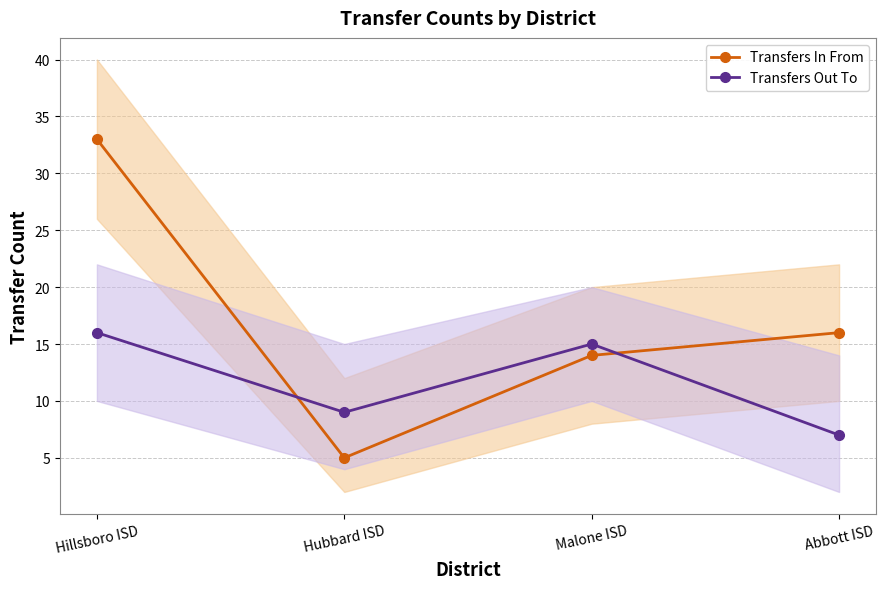

List the labels in order of Transfers In From value, smallest first.

Hubbard ISD, Malone ISD, Abbott ISD, Hillsboro ISD